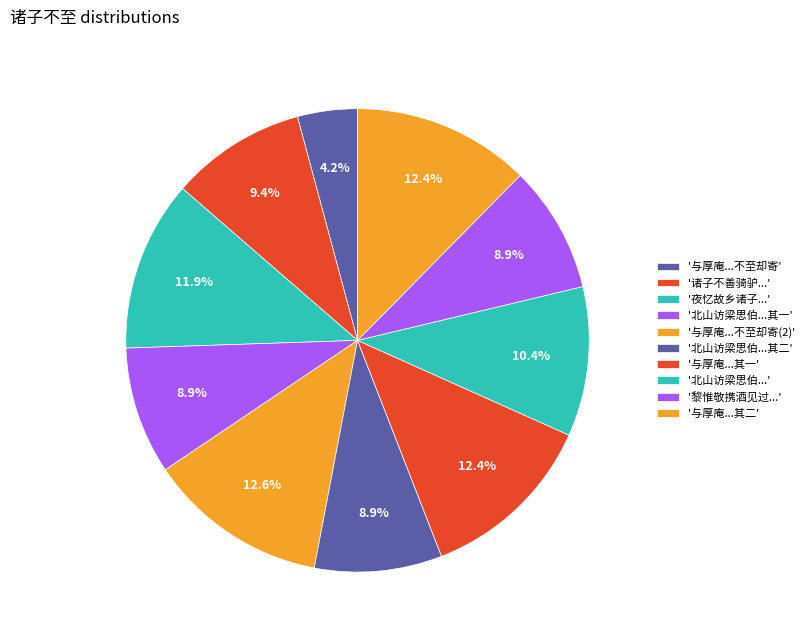

How many slices are in this pie chart?

10